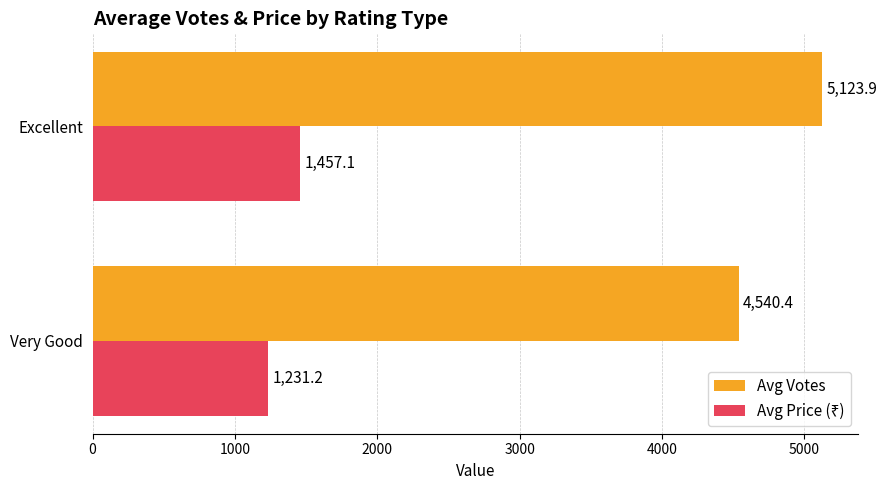

How many series are shown in this chart?

2